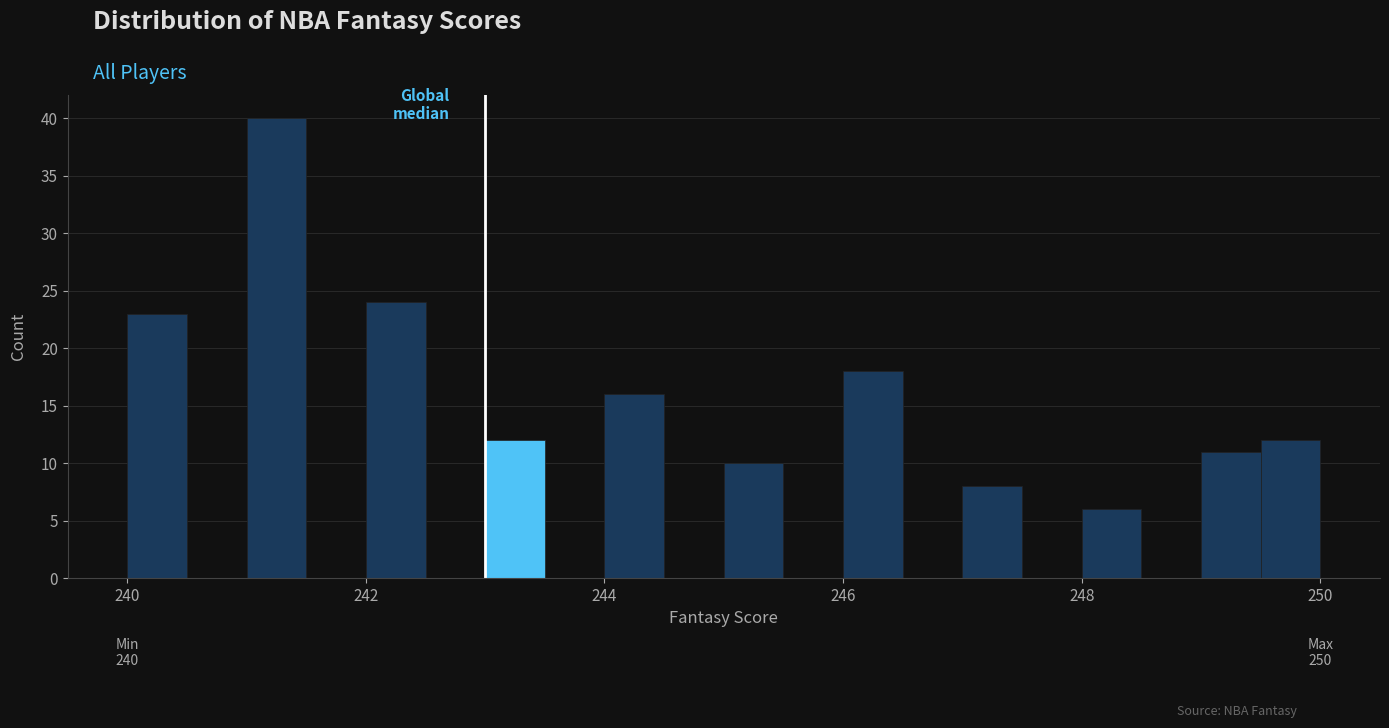

Around what value on the x-axis is the tallest bar? Give the approximate position of its centre, as read against the axis.

241.2